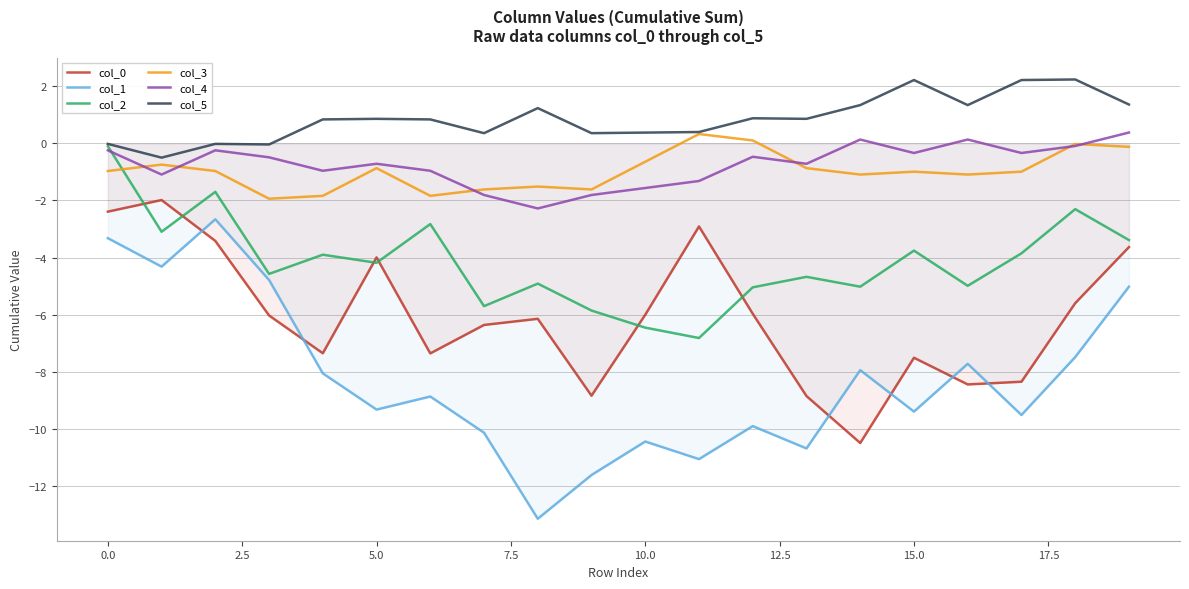

How many data points in col_1 are above -8?

8